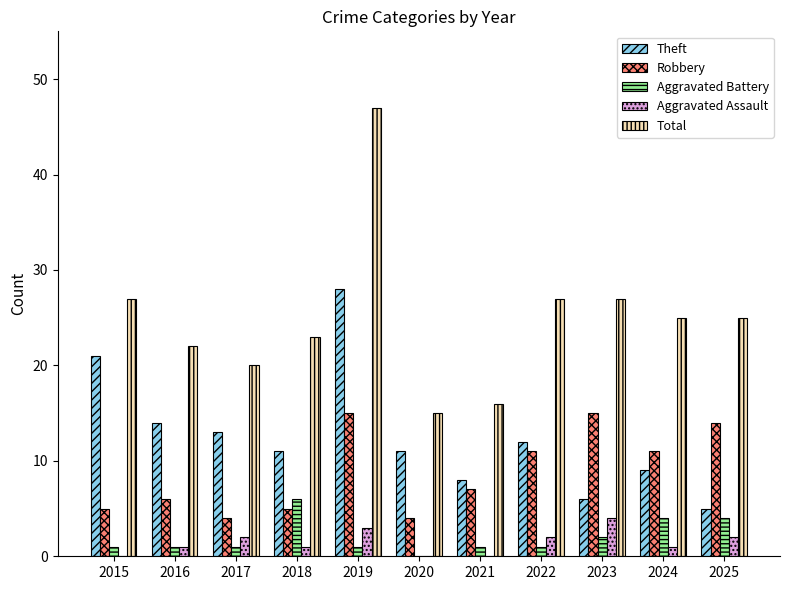

Reading left to right, transcribe all the data shown in this chart.

Theft: 21	14	13	11	28	11	8	12	6	9	5
Robbery: 5	6	4	5	15	4	7	11	15	11	14
Aggravated Battery: 1	1	1	6	1	0	1	1	2	4	4
Aggravated Assault: 0	1	2	1	3	0	0	2	4	1	2
Total: 27	22	20	23	47	15	16	27	27	25	25